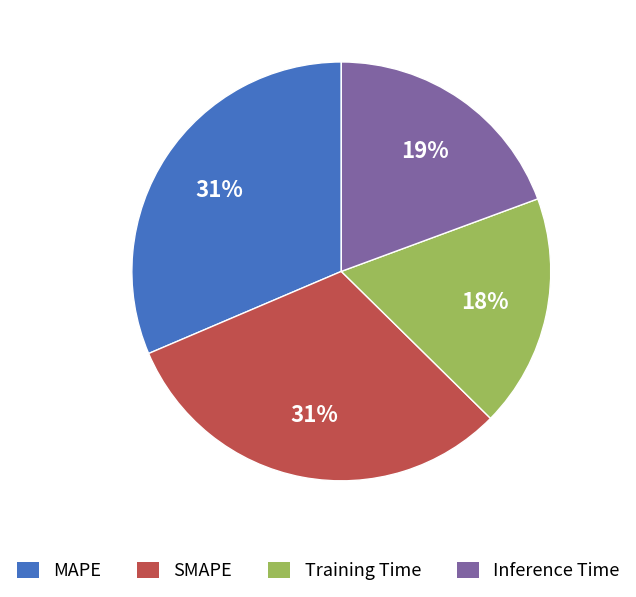

To the nearest percent, what is the combined percentage of SMAPE and Inference Time?

51%